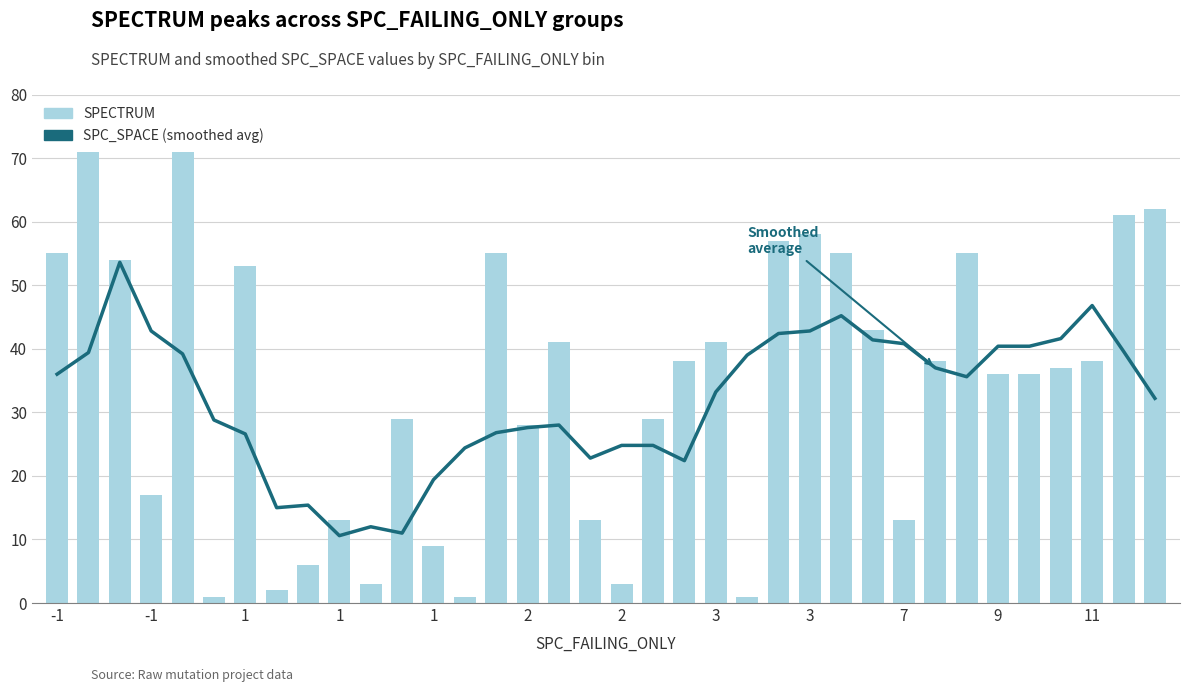

Count the number of data series in this chart.

2